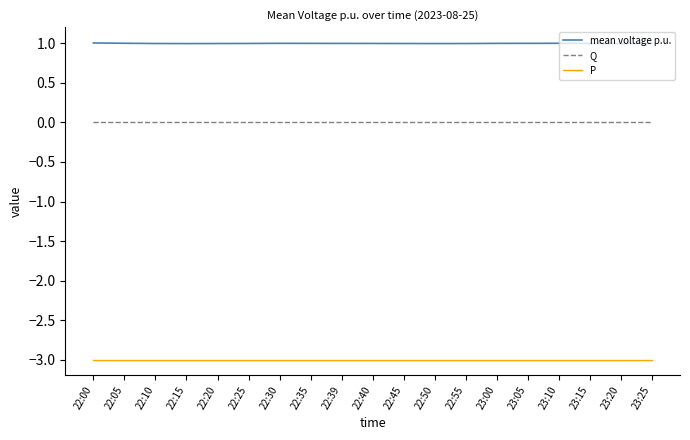

What position from the right is 22:20?

15